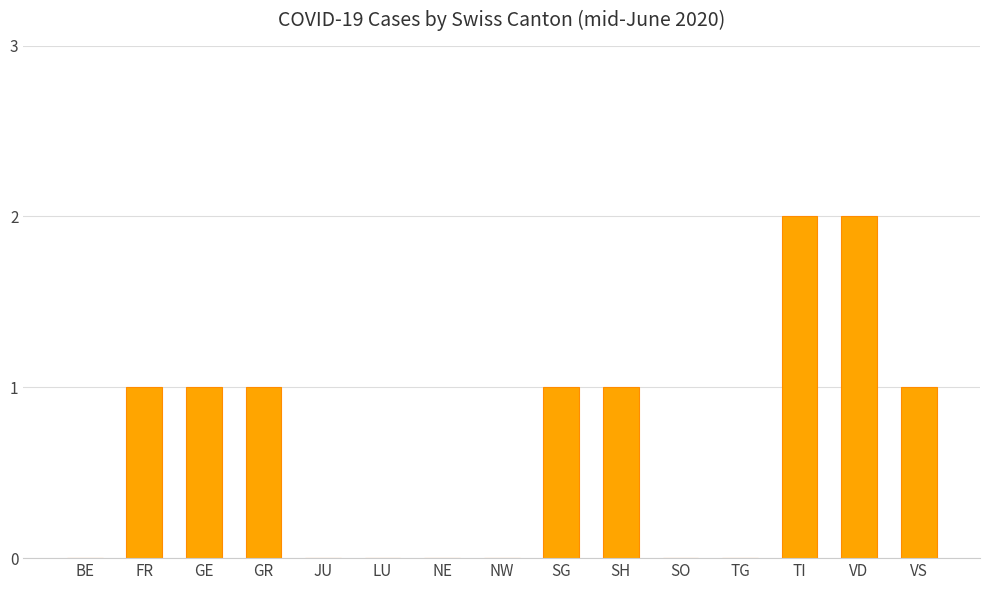

The value at BE is -1. True or false?

False